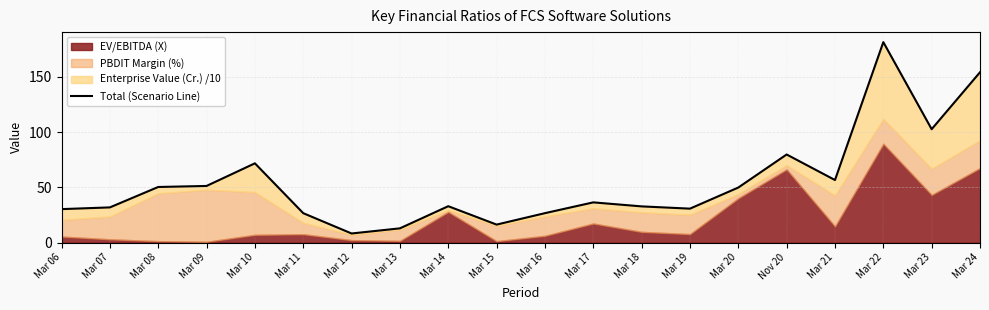

List the labels in order of value, largest first.

Mar 22, Mar 24, Mar 23, Nov 20, Mar 10, Mar 21, Mar 09, Mar 08, Mar 20, Mar 17, Mar 14, Mar 18, Mar 07, Mar 19, Mar 06, Mar 16, Mar 11, Mar 15, Mar 13, Mar 12